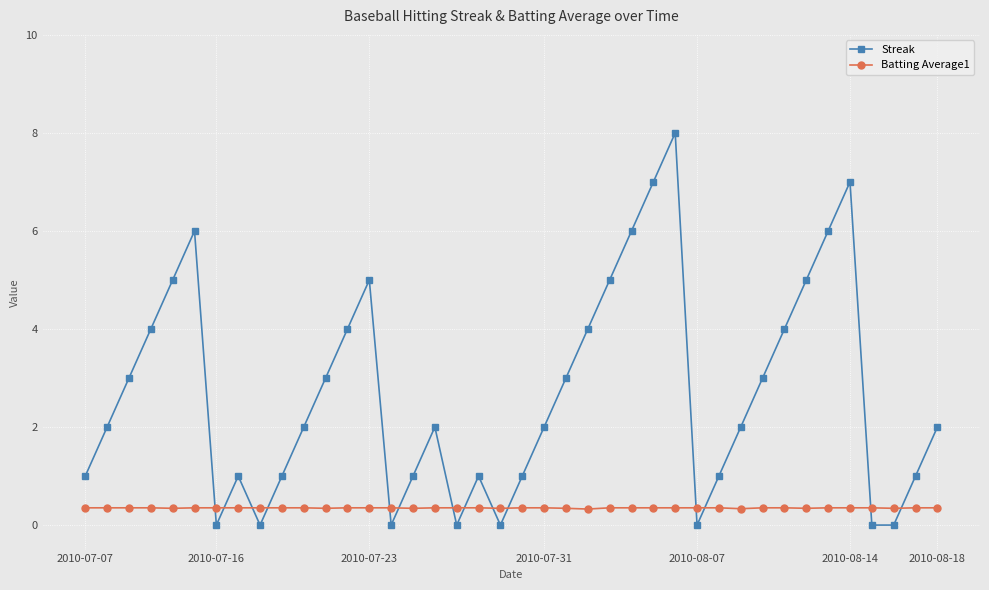

Rank the series by their average value, from lowest to highest.

Batting Average1, Streak